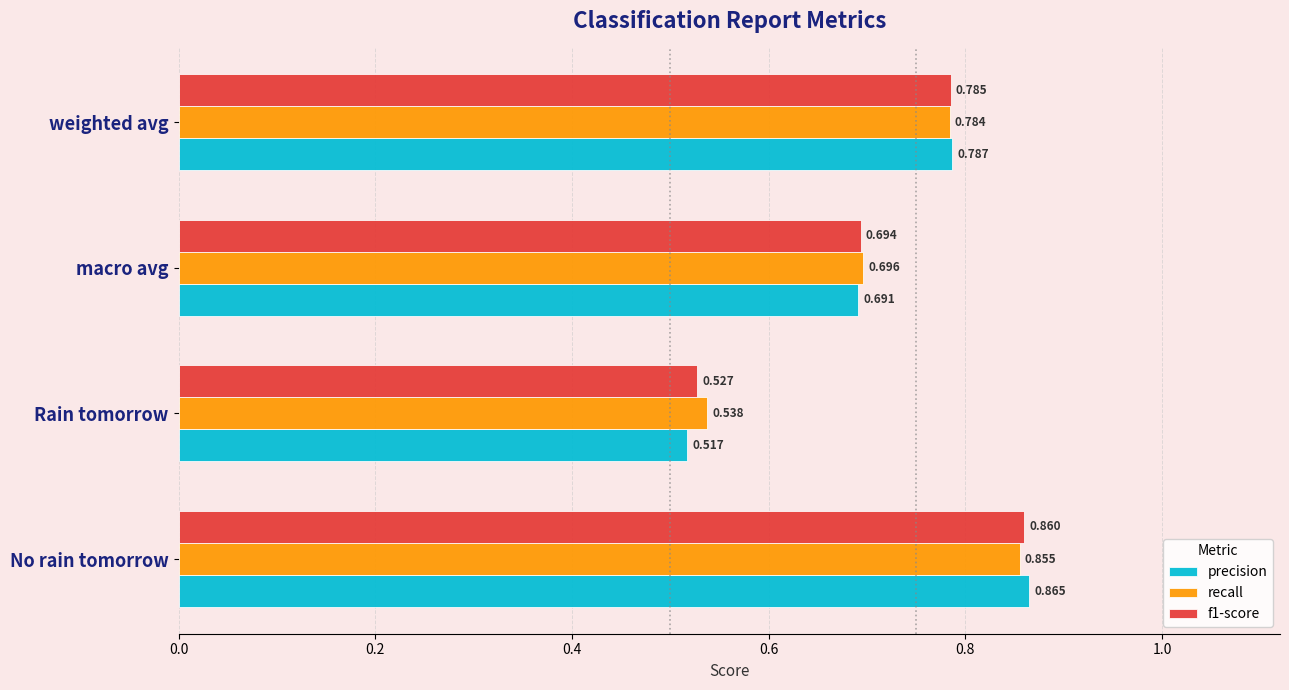

Which label corresponds to the smallest value in the chart?

Rain tomorrow